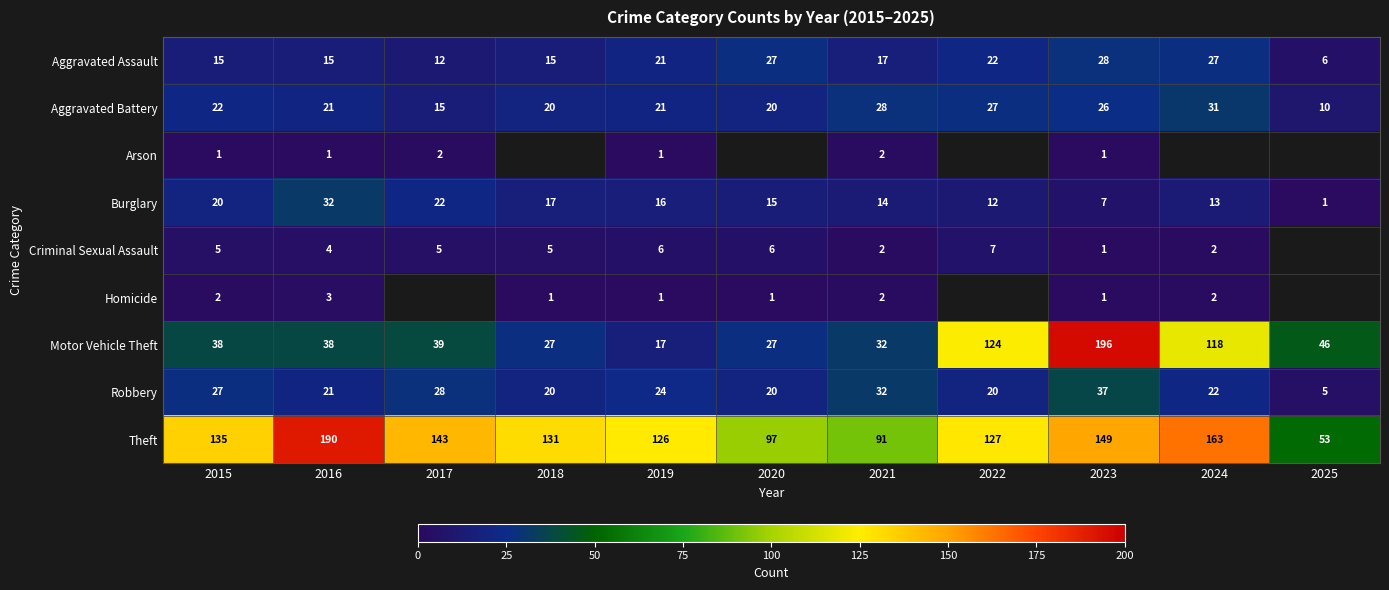

What is the difference between the Robbery values at 2019 and 2020?

4